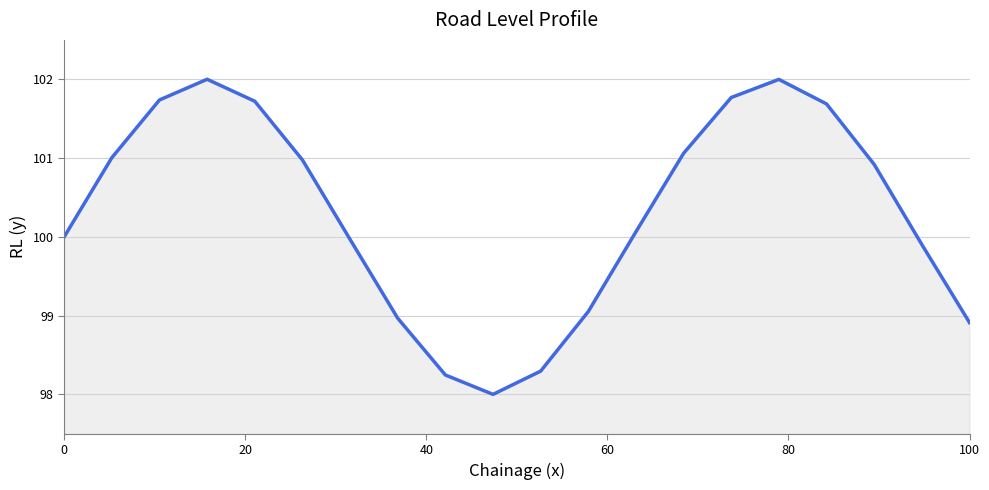

What is the difference between the maximum and minimum values?

4.0